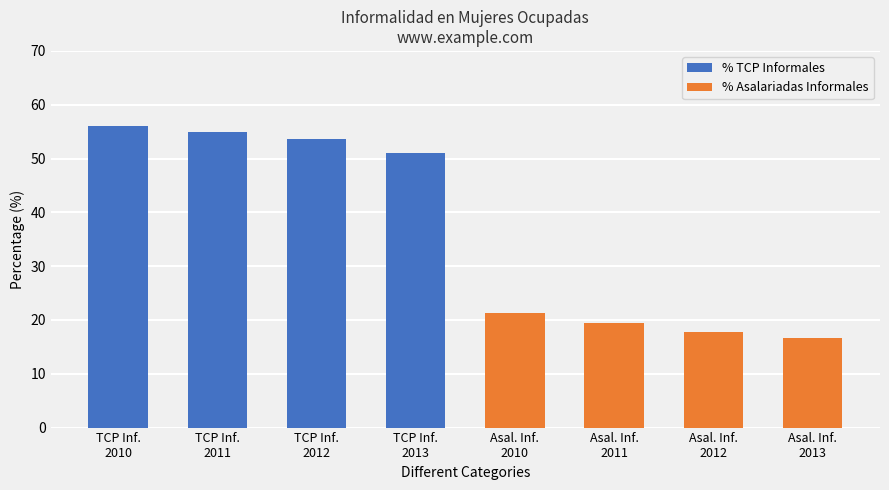

What are all the series names shown in the legend?

% TCP Informales, % Asalariadas Informales